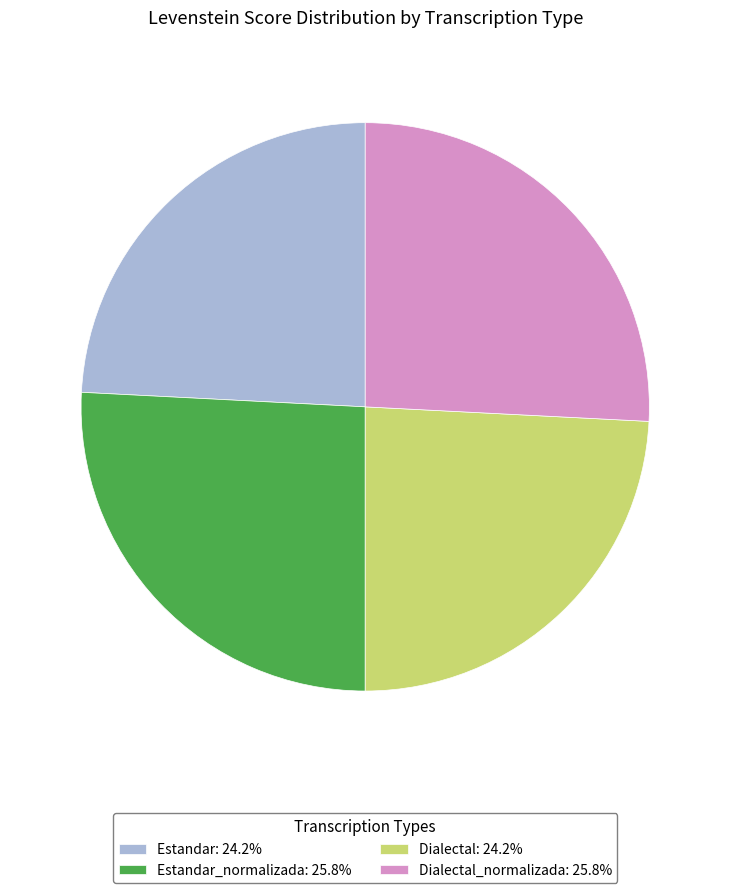

Is there a majority slice in this chart?

No